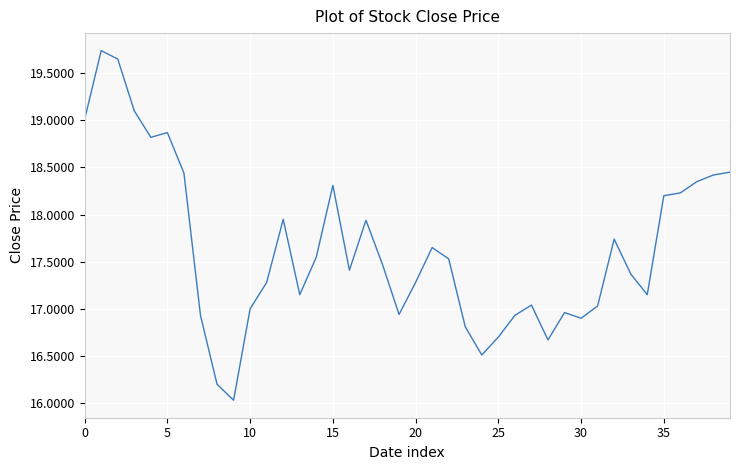

What is the smallest value displayed?

16.0